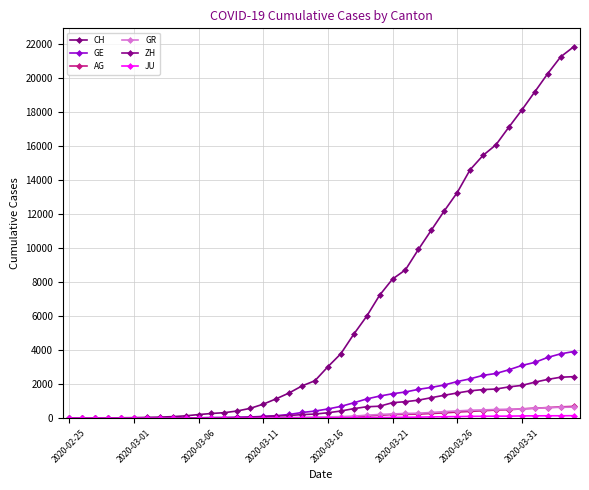

At how many categories does at least one series exceed 18108?

5